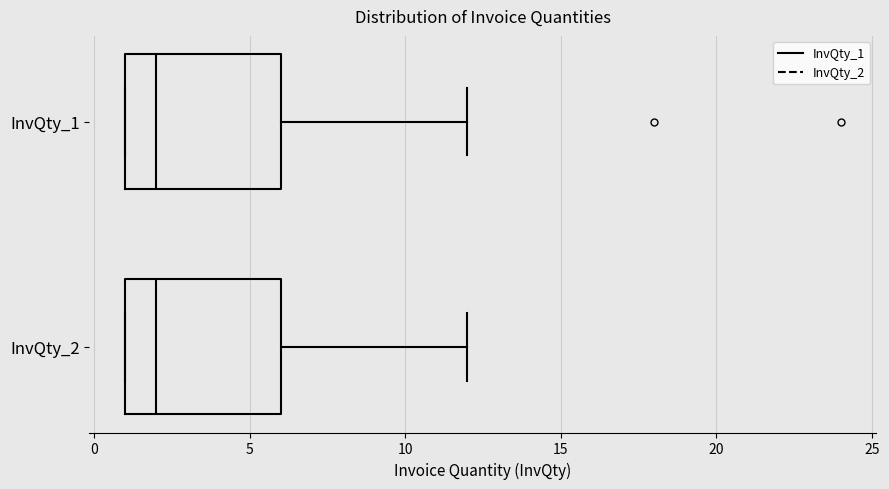

Where does the median line of the box for InvQty_1 sit on the x-axis? The values are not printed on the chart, so give them approximately, as read against the axis.

2